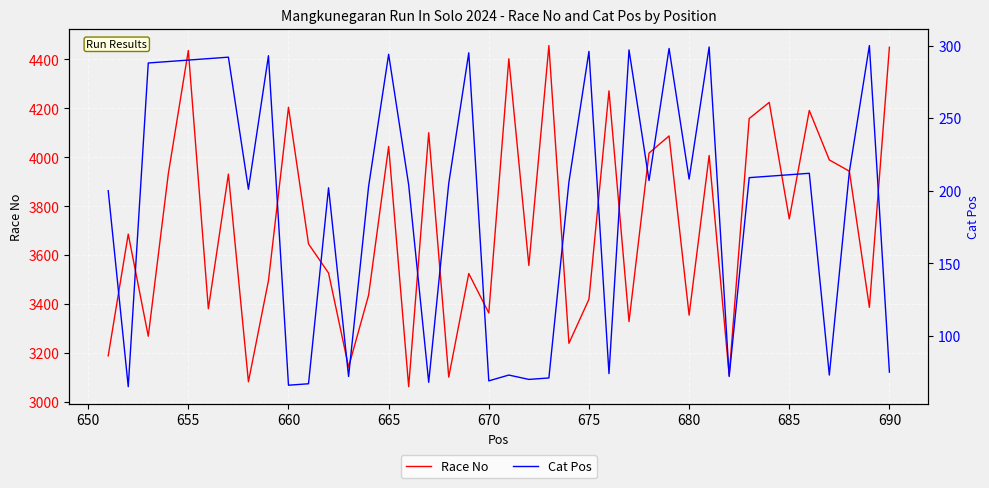

What is the maximum value for Race No?

4456